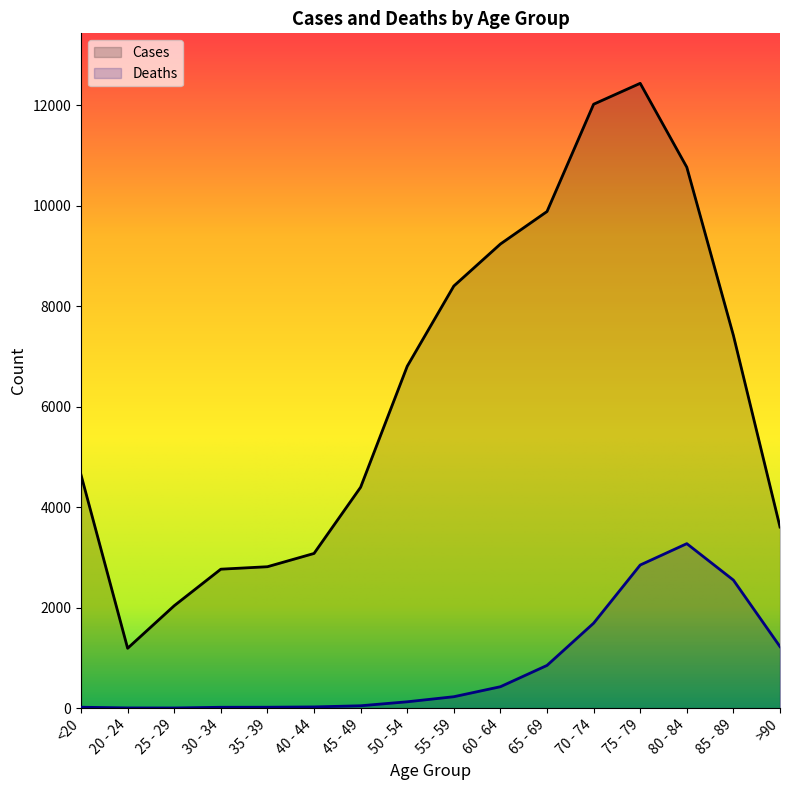

What is the value of the Cases point at the 10th from the left?

9236